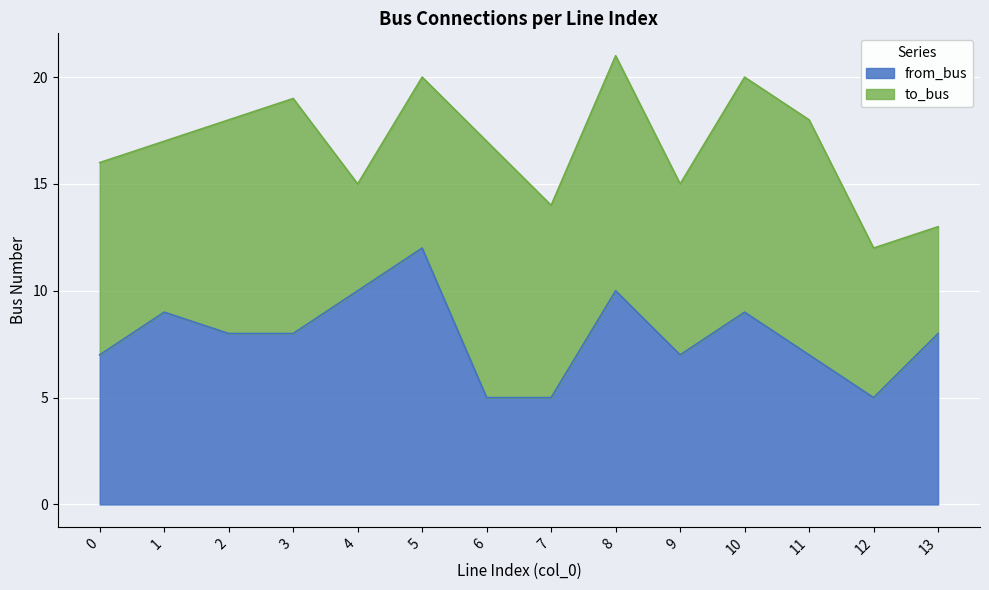

Where is the data nearest to the value 8?

2